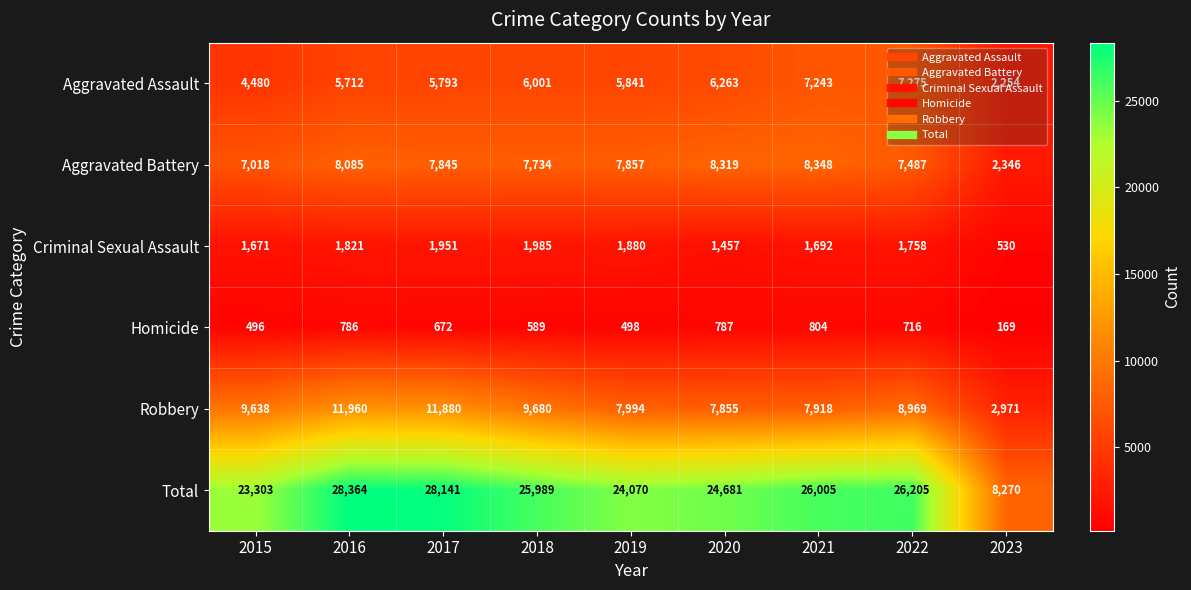

What value does the Robbery series have at 2019, to the nearest 100?

8000